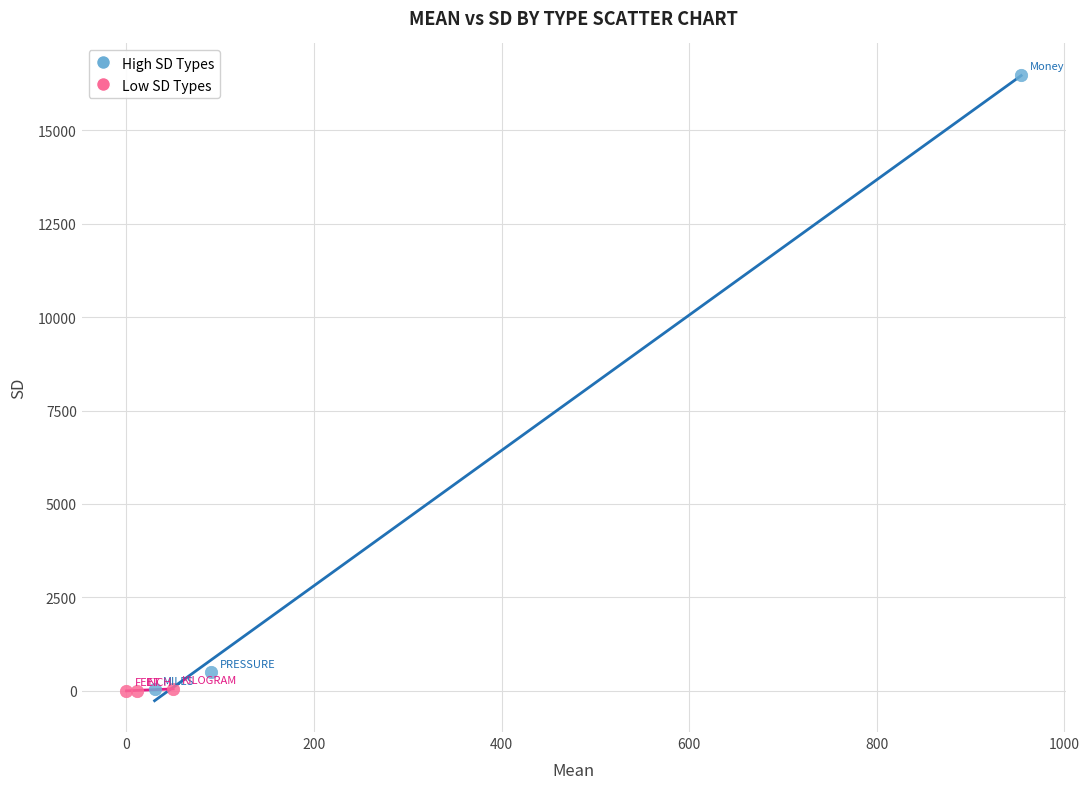

Which series contains the highest Y value?

High SD Types